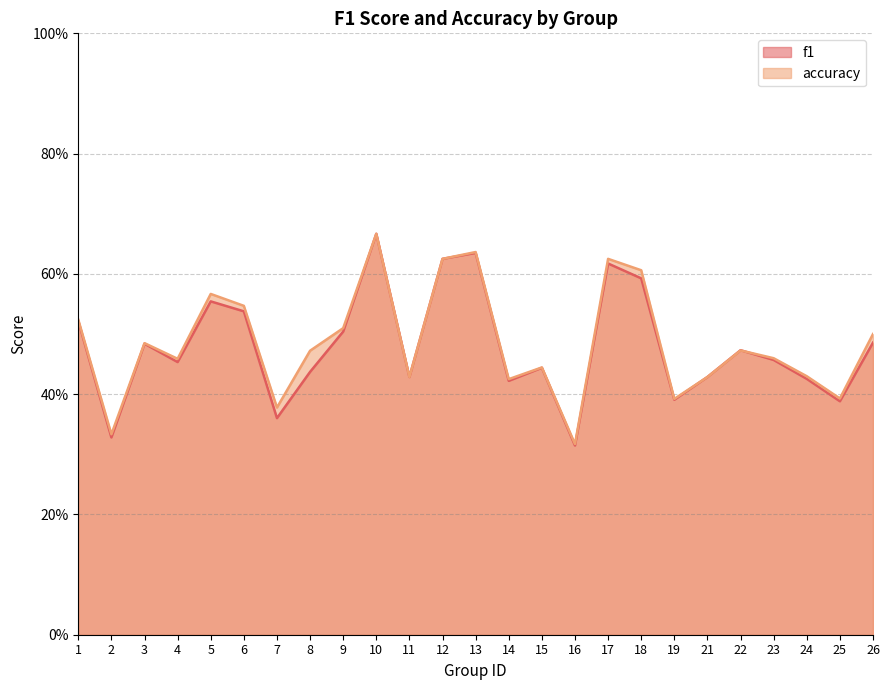

Which series ends up on top after the final intersection of f1 and accuracy?

accuracy